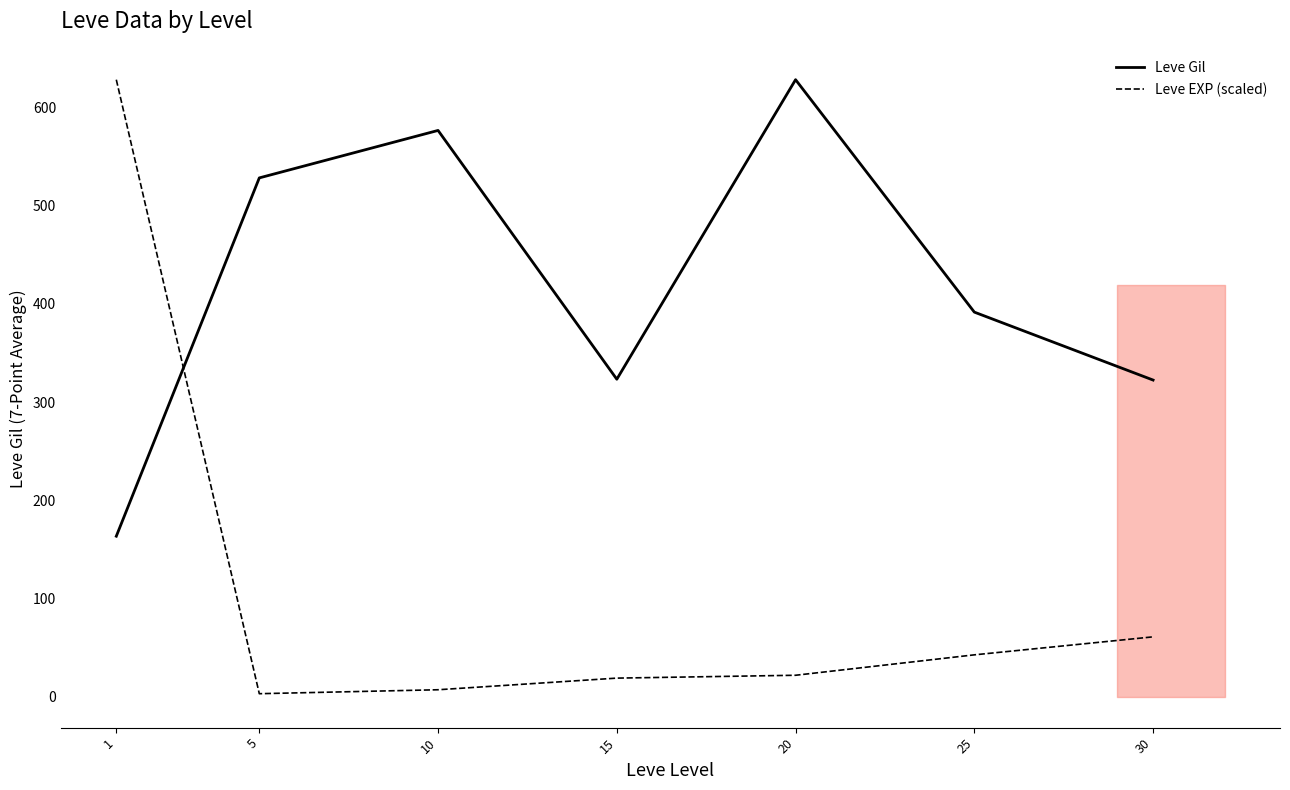

Does the chart display data point markers on the line(s)?

No